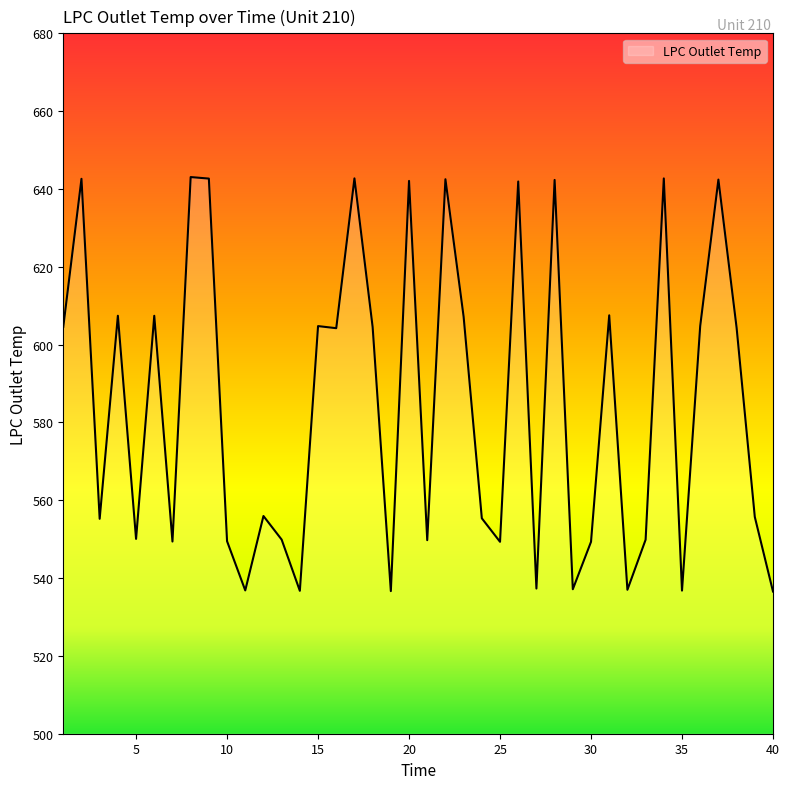

What is the difference between the maximum and minimum values?

106.5